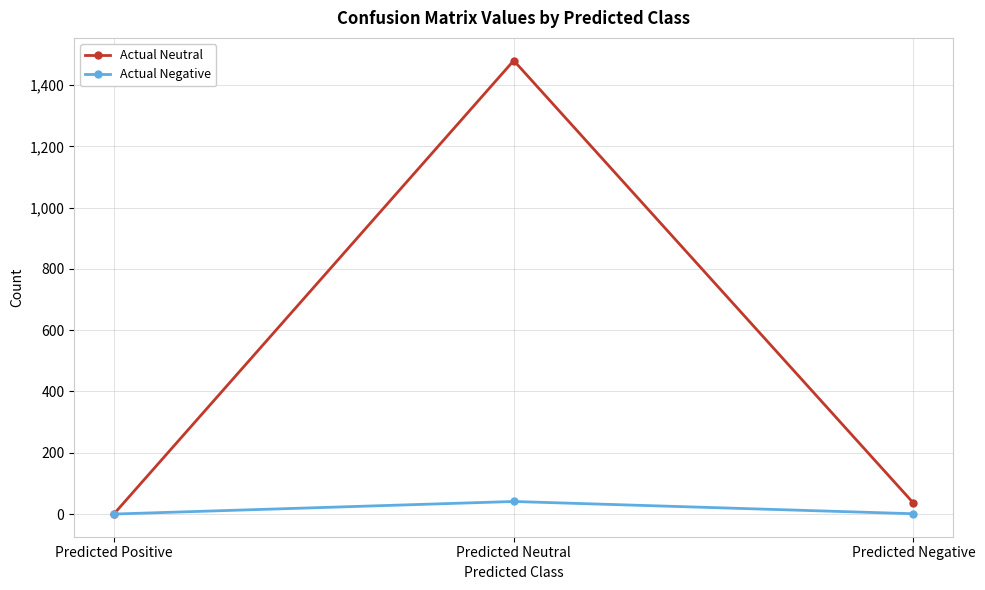

The Actual Negative series shows 41 at Predicted Neutral. True or false?

True